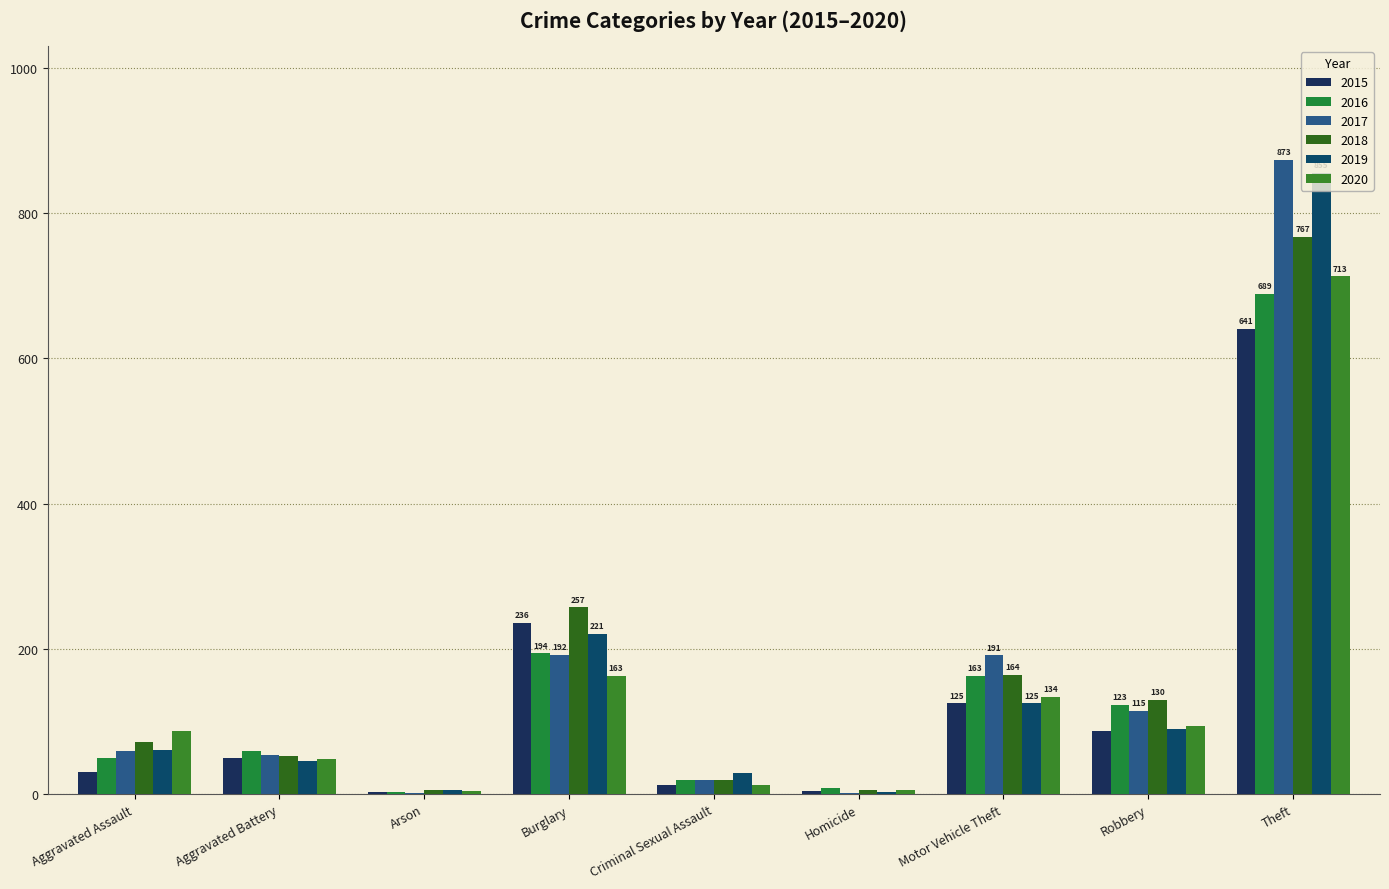

Count the number of data series in this chart.

6